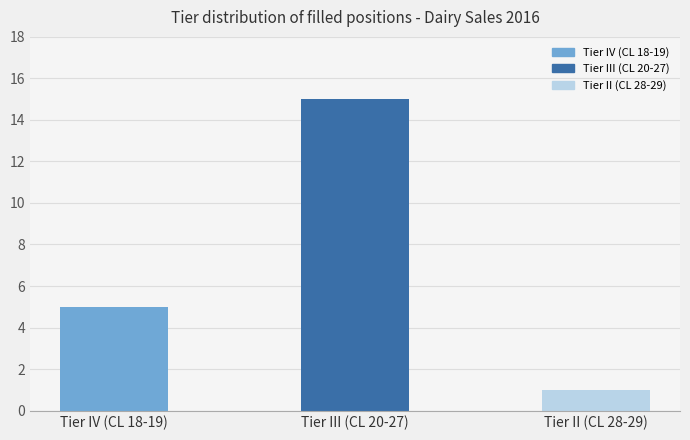

Where is the data nearest to the value 8?

Tier IV (CL 18-19)